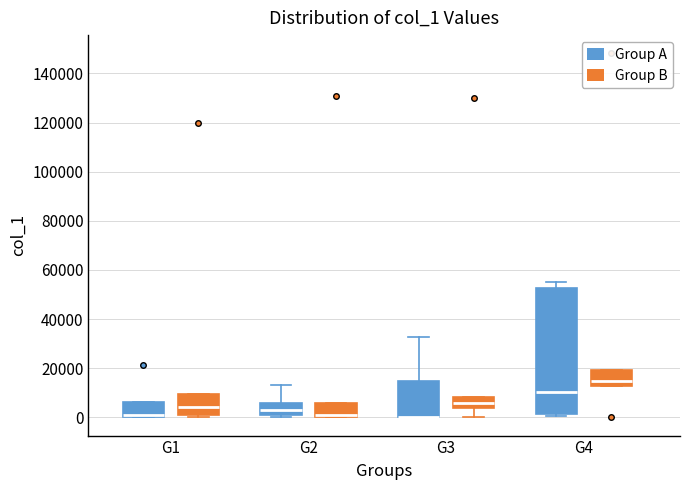

Reading left to right, read every box against the y-axis: the position of its median line, the range the box covers, and the ends of its whiskers. The values are not printed on the chart, so give them approximately, as read against the axis.

G1 (Group A): median 0 (just above the box's lower edge), box 0 to 6000, whiskers 0 to 6000
G1 (Group B): median 4000, box 2000 to 10000, whiskers 0 to 10000
G2 (Group A): median 2000, box 0 to 6000, whiskers 0 (just below the box's lower edge) to 14000
G2 (Group B): median 0 (just above the box's lower edge), box 0 to 6000, whiskers 0 to 6000
G3 (Group A): median 0 (drawn on the box's lower edge), box 0 to 14000, whiskers 0 to 32000
G3 (Group B): median 6000, box 4000 to 8000, whiskers 0 to 8000
G4 (Group A): median 10000, box 2000 to 52000, whiskers 0 to 56000
G4 (Group B): median 14000, box 12000 to 20000, whiskers 12000 to 20000